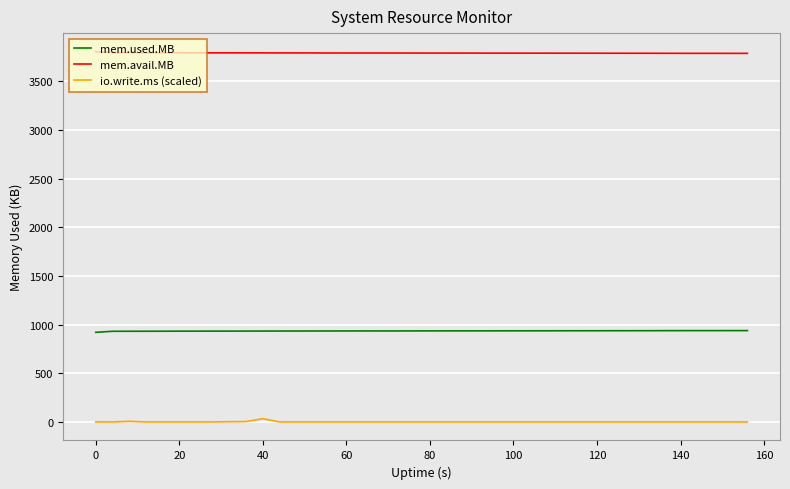

True or false: io.write.ms (scaled) and mem.avail.MB intersect in this chart.

False